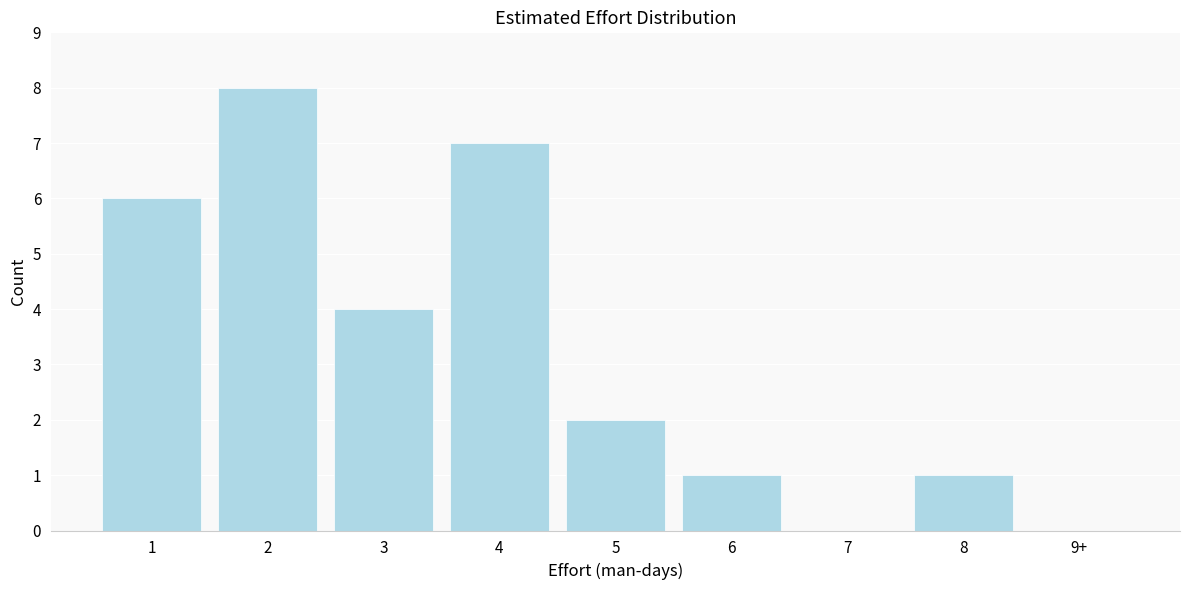

Reading left to right, transcribe all the data shown in this chart.

1=6	2=8	3=4	4=7	5=2	6=1	7=0	8=1	9+=0